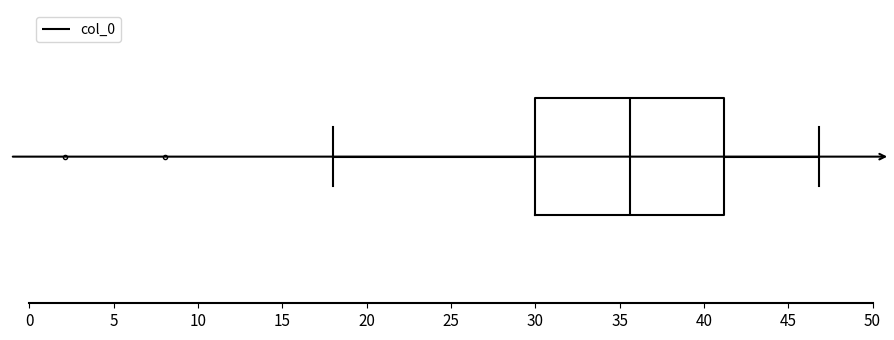

Read this box plot against the x-axis: the position of the median line, the range covered by the box, and the ends of both whiskers. The values are not printed on the chart, so give them approximately, as read against the axis.

median 35.5, box 30.0 to 41.0, whiskers 18.0 to 47.0